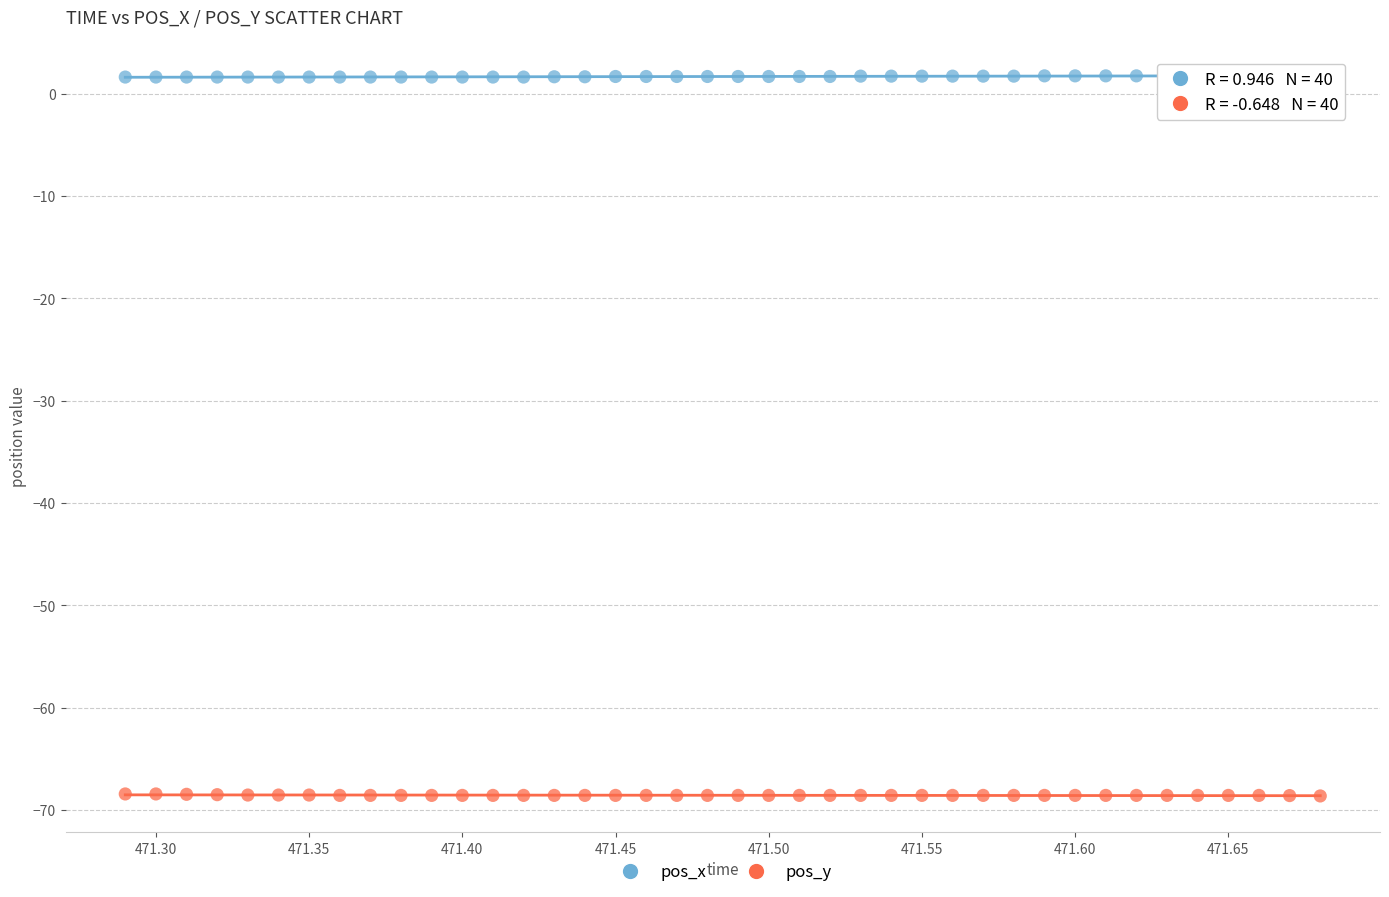

Across all data points, what is the range of Y values (max minus min)?

70.4